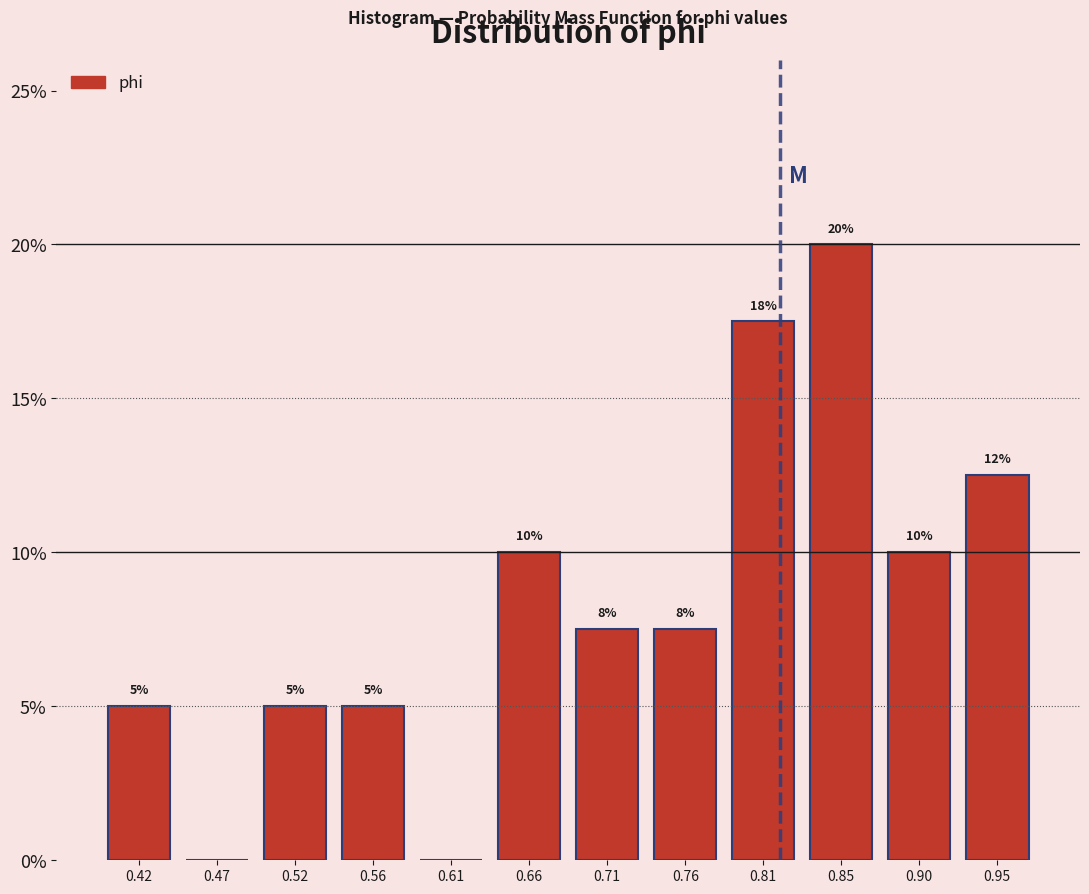

Over which range of the x-axis is the bar tallest?

0.830 to 0.880